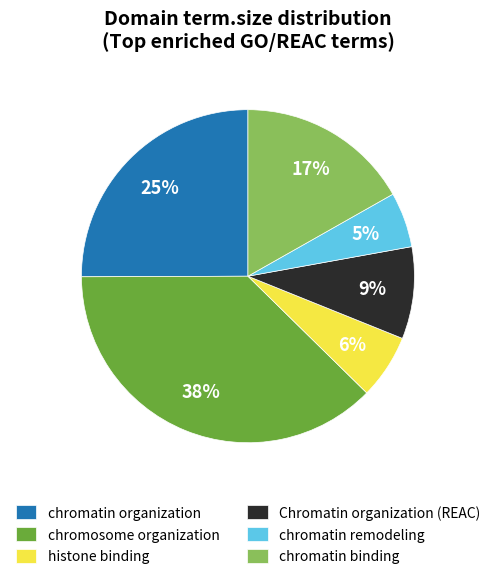

Is the sum of histone binding and Chromatin organization (REAC) greater than half?

No